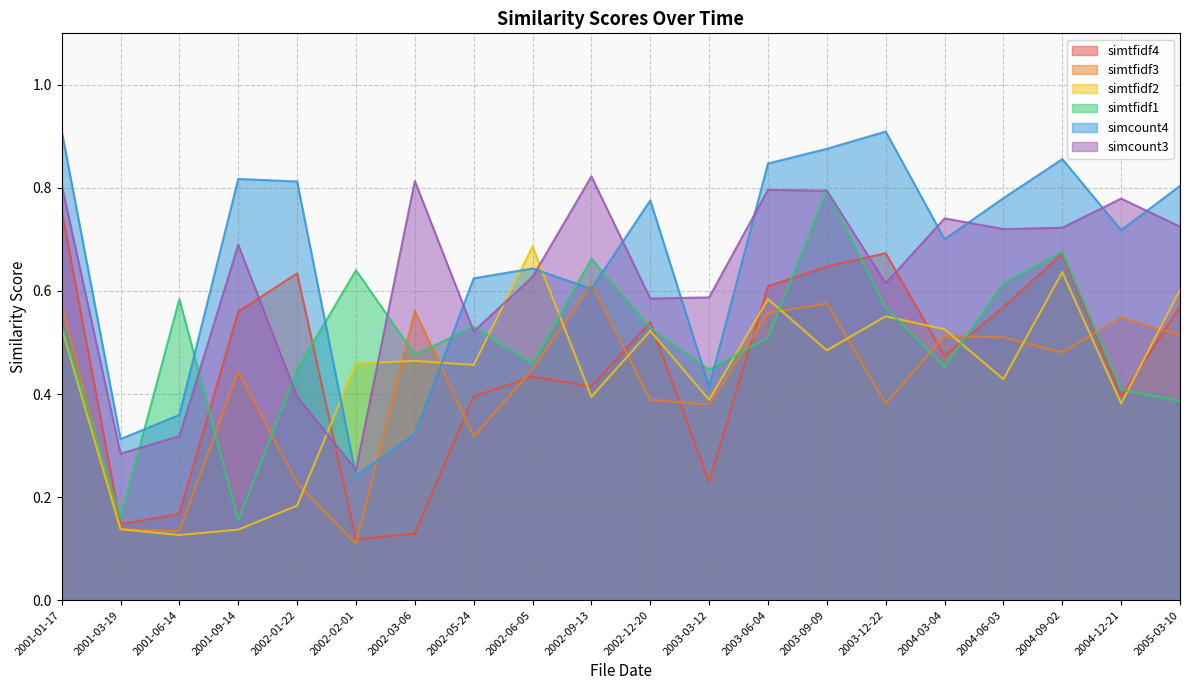

What is the total value across all series at 2003-12-22?

3.7